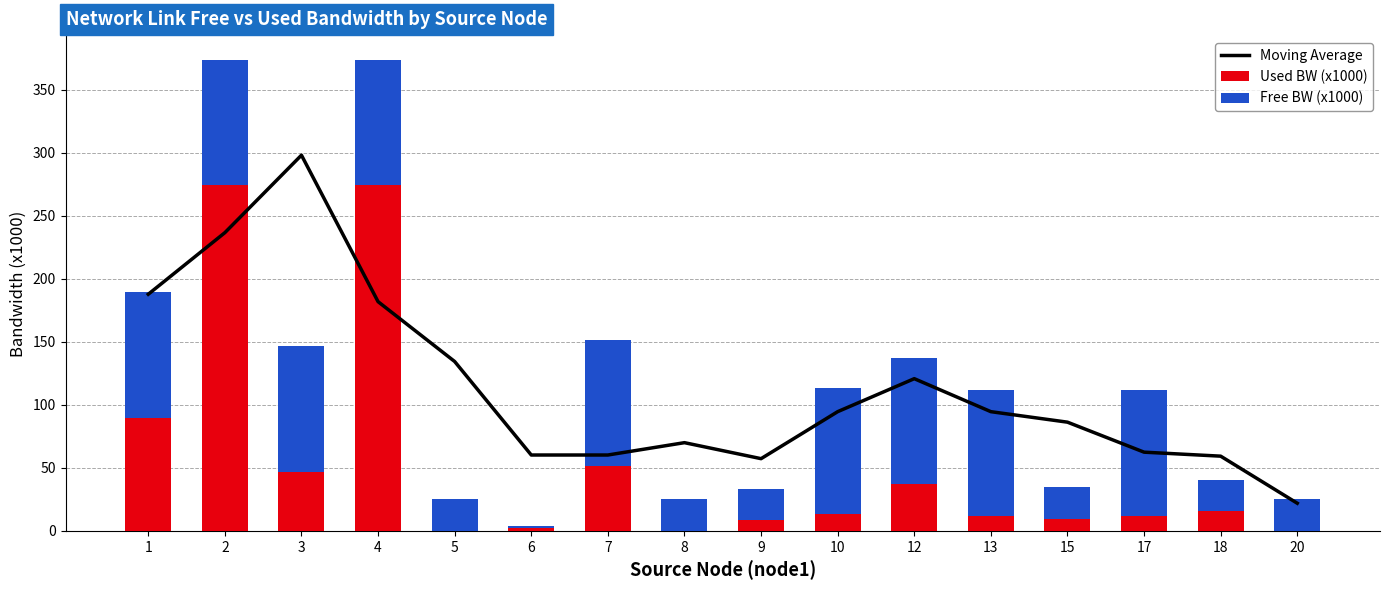

What are all the series names shown in the legend?

Moving Average, Used BW (x1000), Free BW (x1000)